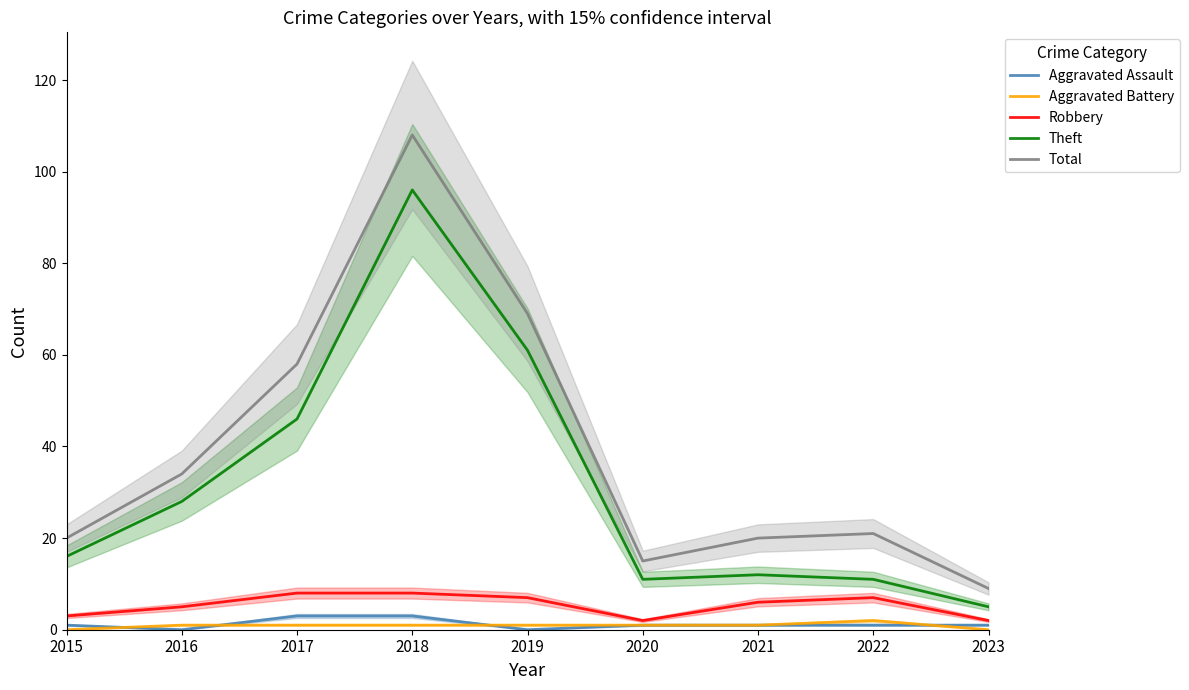

How many interior local peaks does the Robbery series have?

1